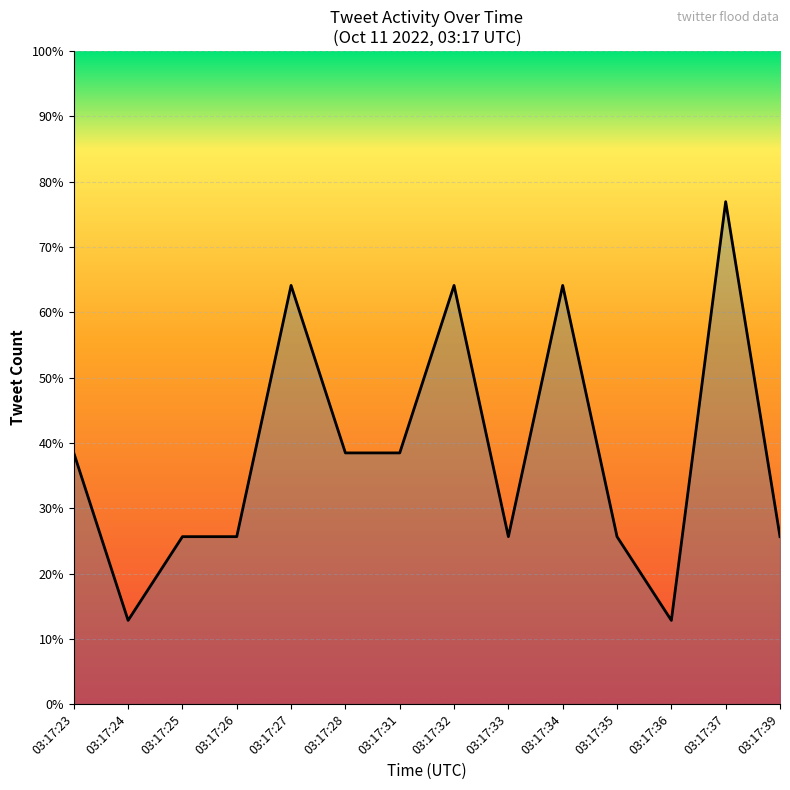

Rank the categories by value from highest to lowest.

03:17:37, 03:17:27, 03:17:32, 03:17:34, 03:17:23, 03:17:28, 03:17:31, 03:17:25, 03:17:26, 03:17:33, 03:17:35, 03:17:39, 03:17:24, 03:17:36